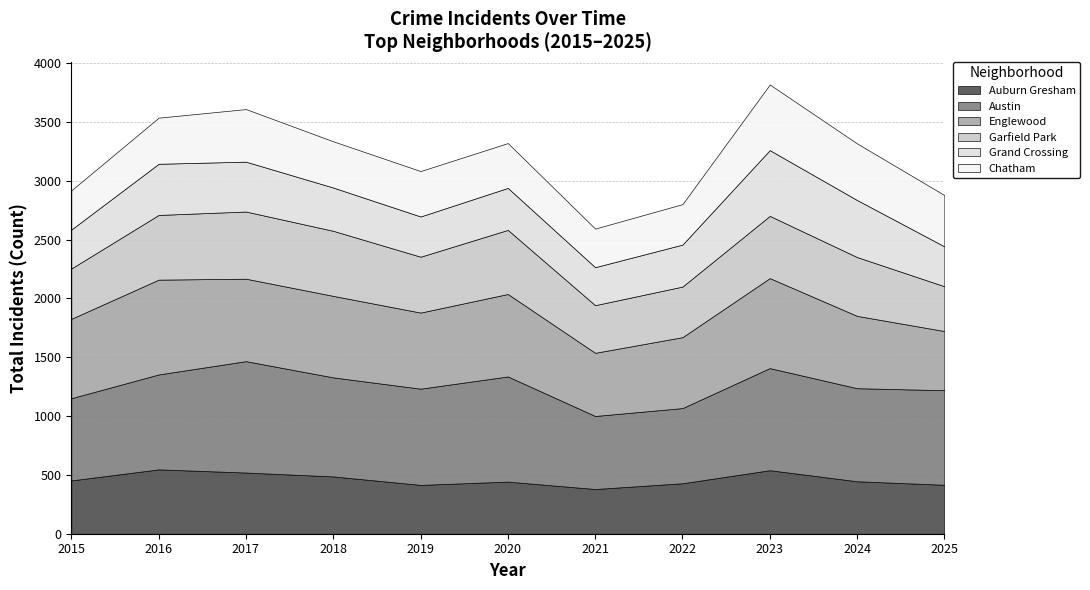

What is the spread (max minus min) of values at Chatham?

230